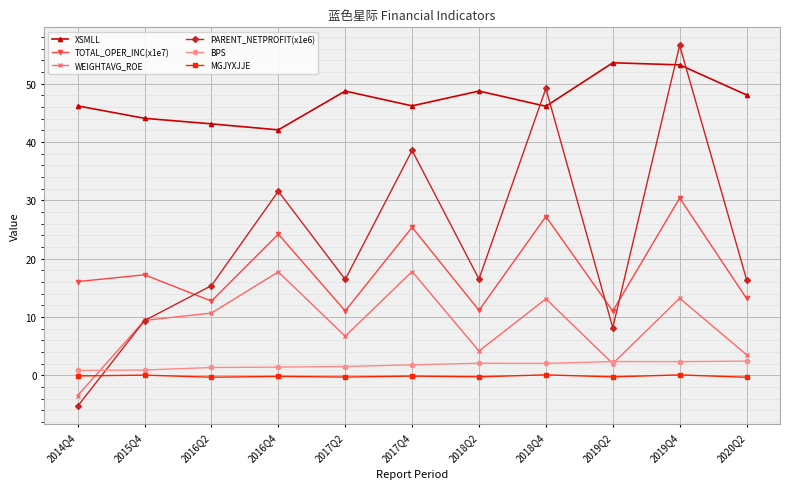

What is the maximum value for PARENT_NETPROFIT(x1e6)?

56.6